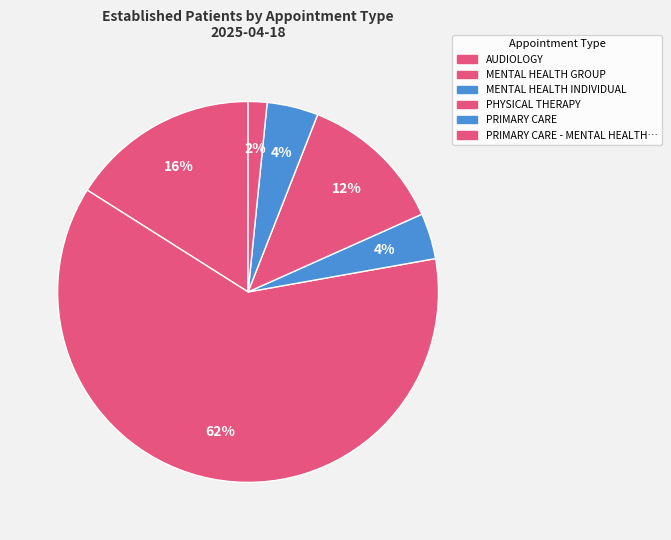

What is the majority slice?

MENTAL HEALTH GROUP